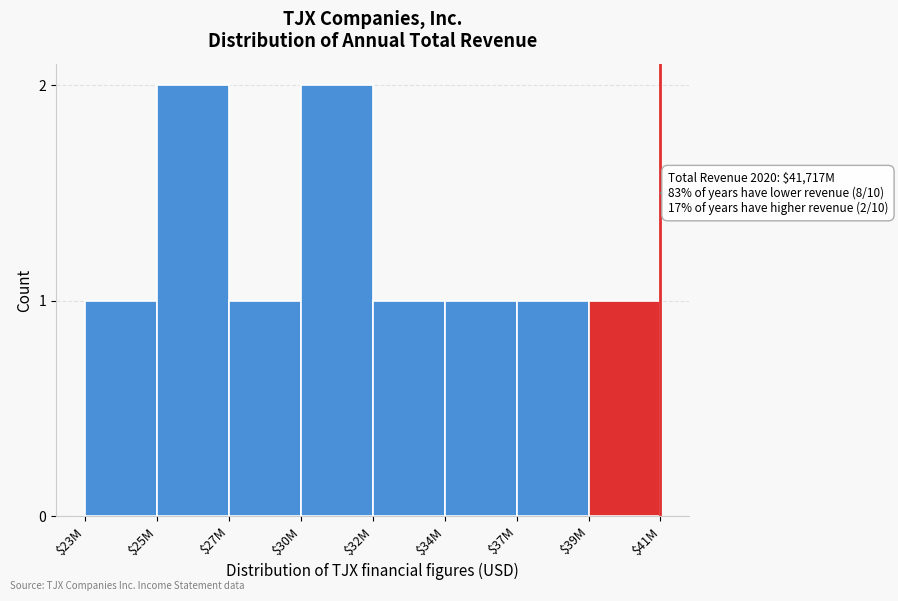

Reading right to left, extract all data points from this chart.

1	1	1	1	2	1	2	1